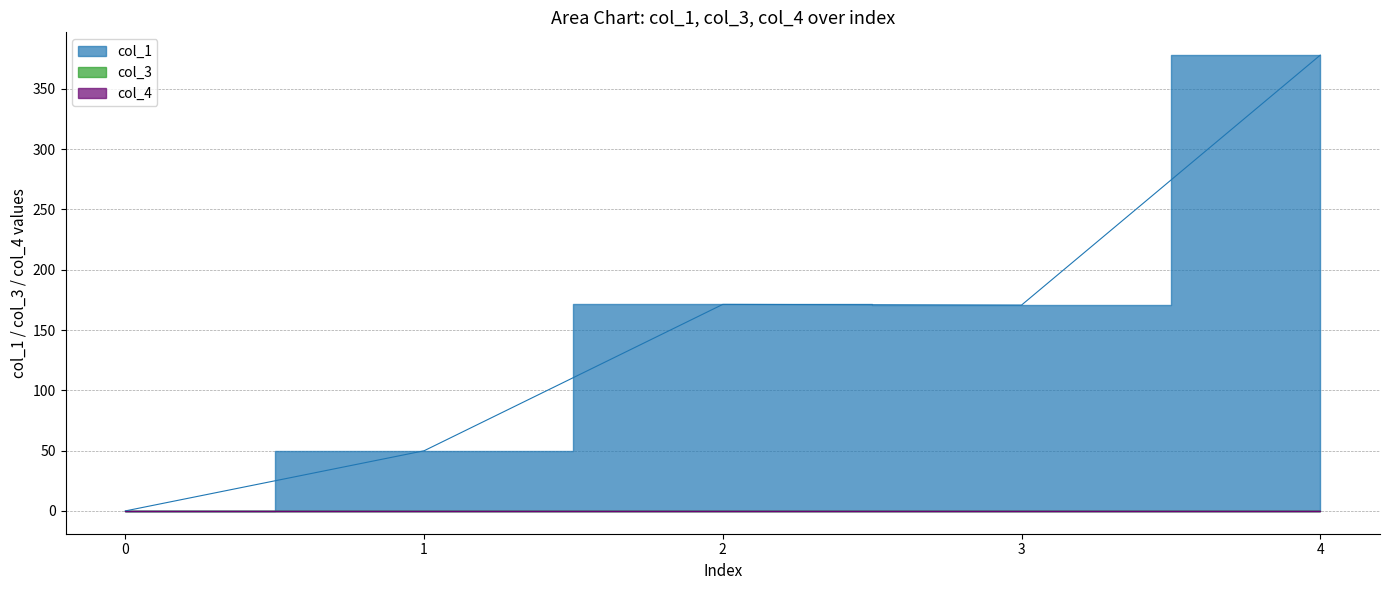

Is the value of col_3 at 4 greater than the value of col_1 at 4?

No